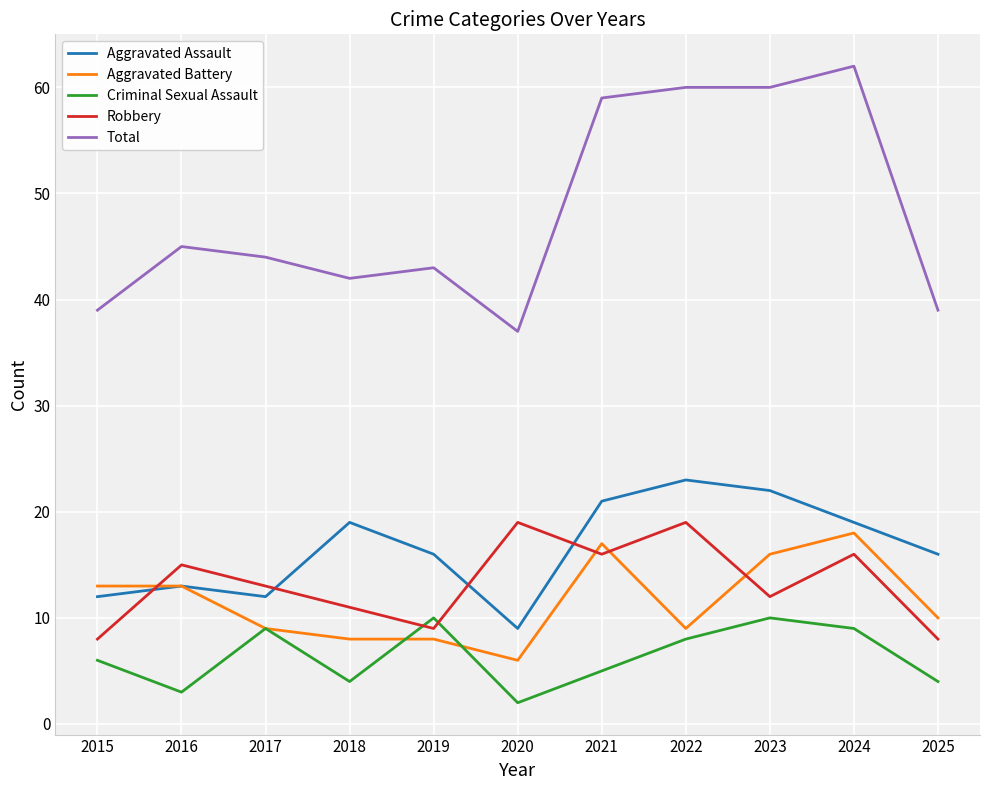

Count the Criminal Sexual Assault values in the range 4 to 9.

7